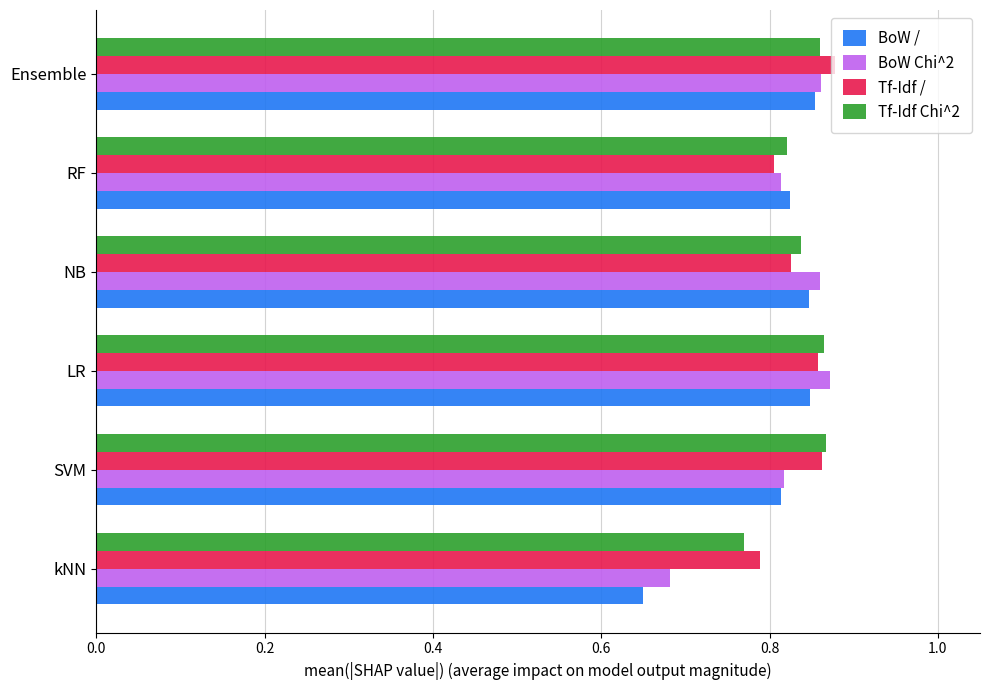

Which label corresponds to the smallest value in the chart?

kNN